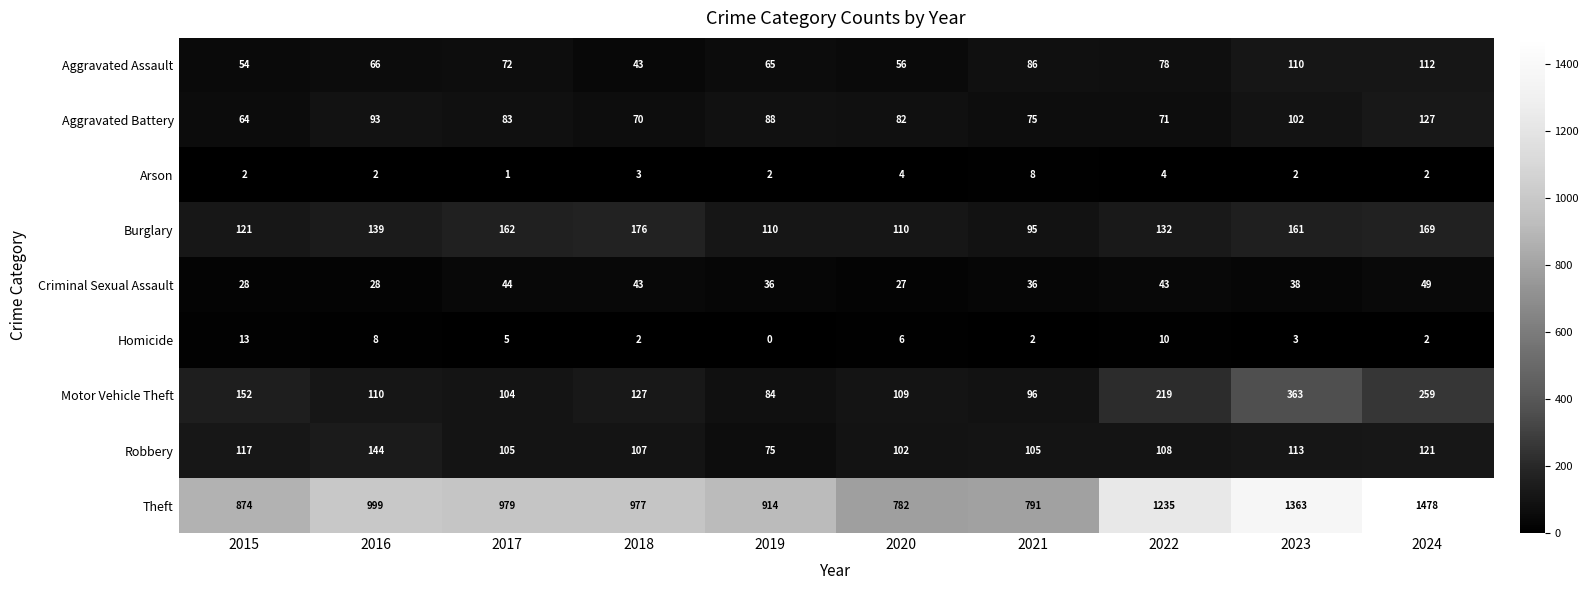

Is the value of Criminal Sexual Assault at 2020 greater than the value of Arson at 2016?

Yes